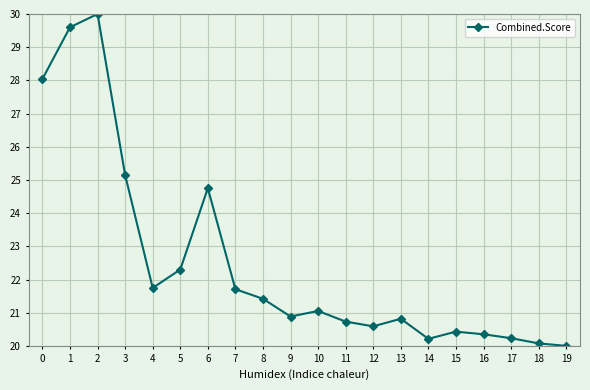

What is the change in value from 3 to 14?

-4.9